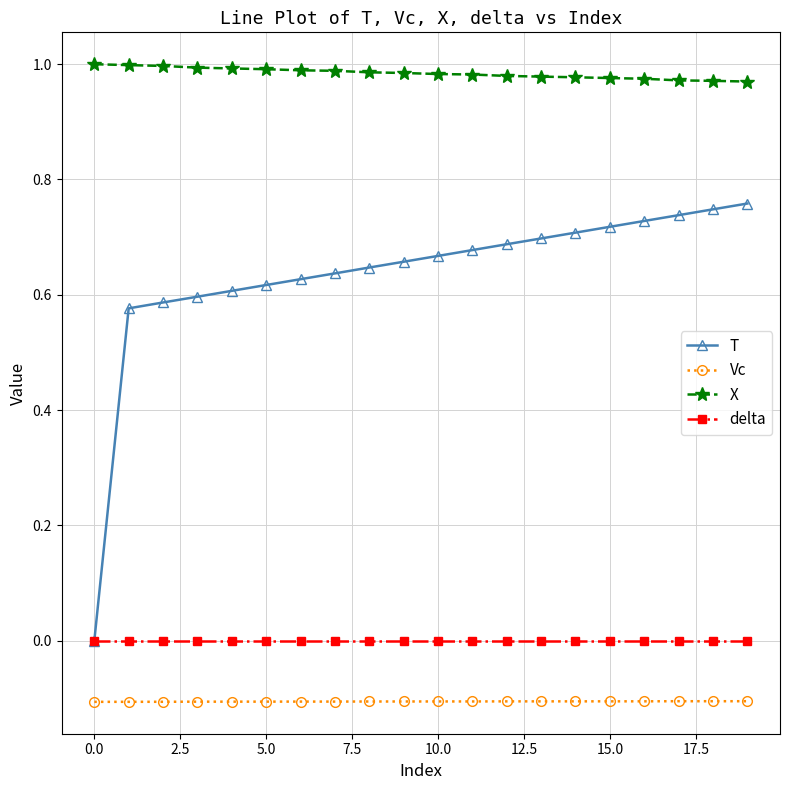

In Vc, how many points are lower than both neighbors (excluding endpoints)?

3